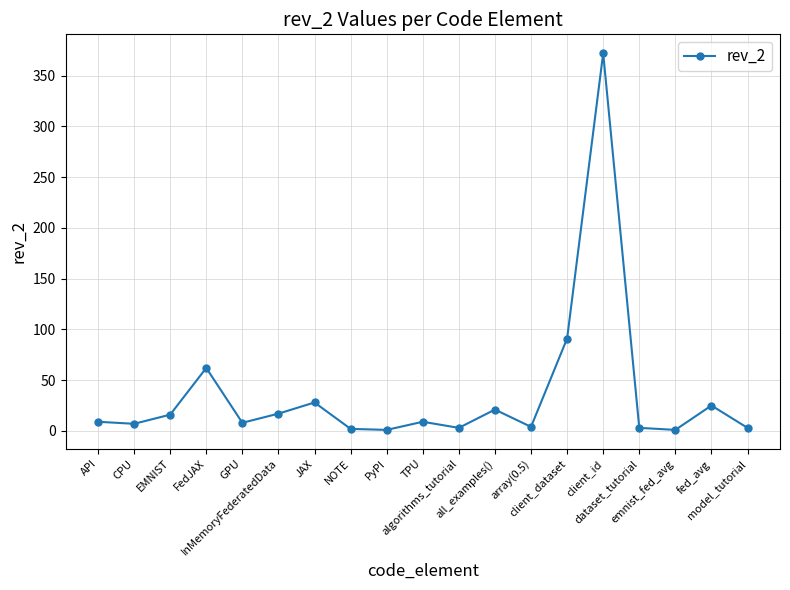

What is the difference between the maximum and minimum values?

371